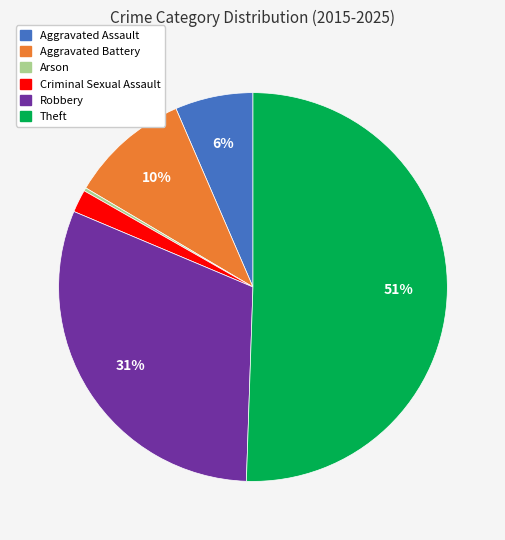

Is there any slice that represents more than half of the pie?

Yes